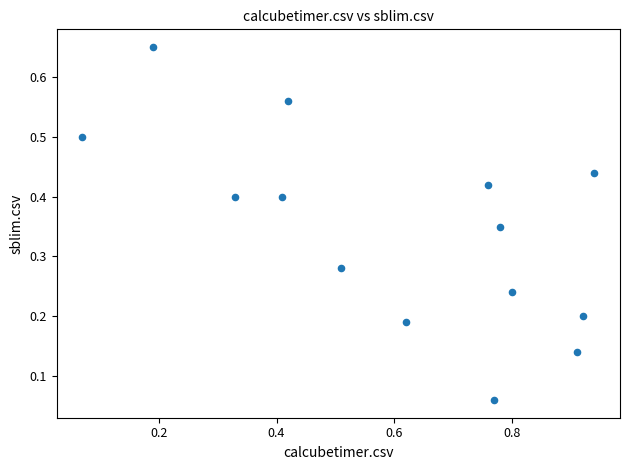

What is the range of X values (max minus min)?

0.9